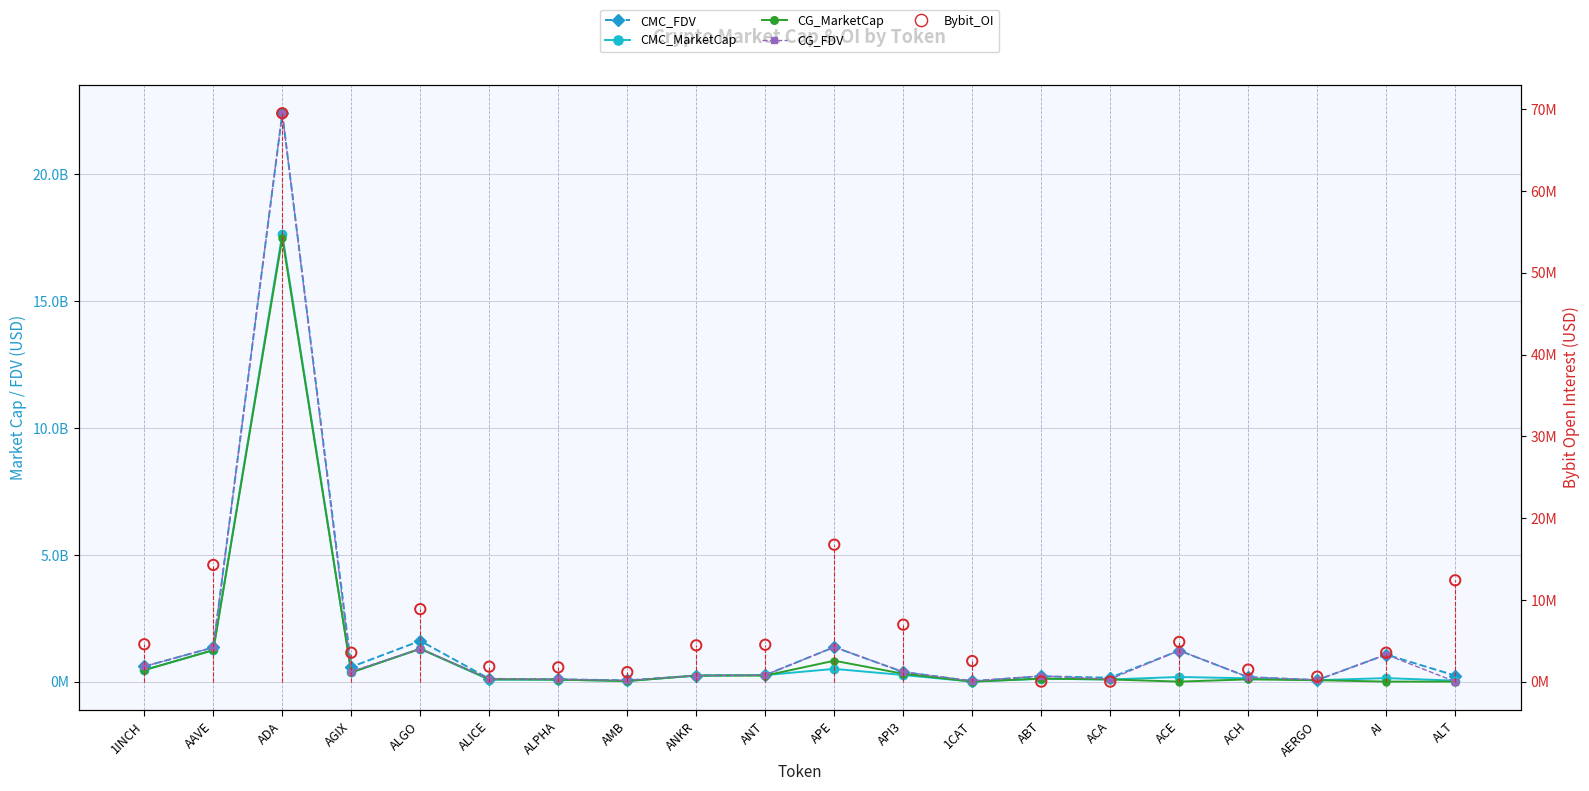

At which category is the sum across all series the highest?

ADA